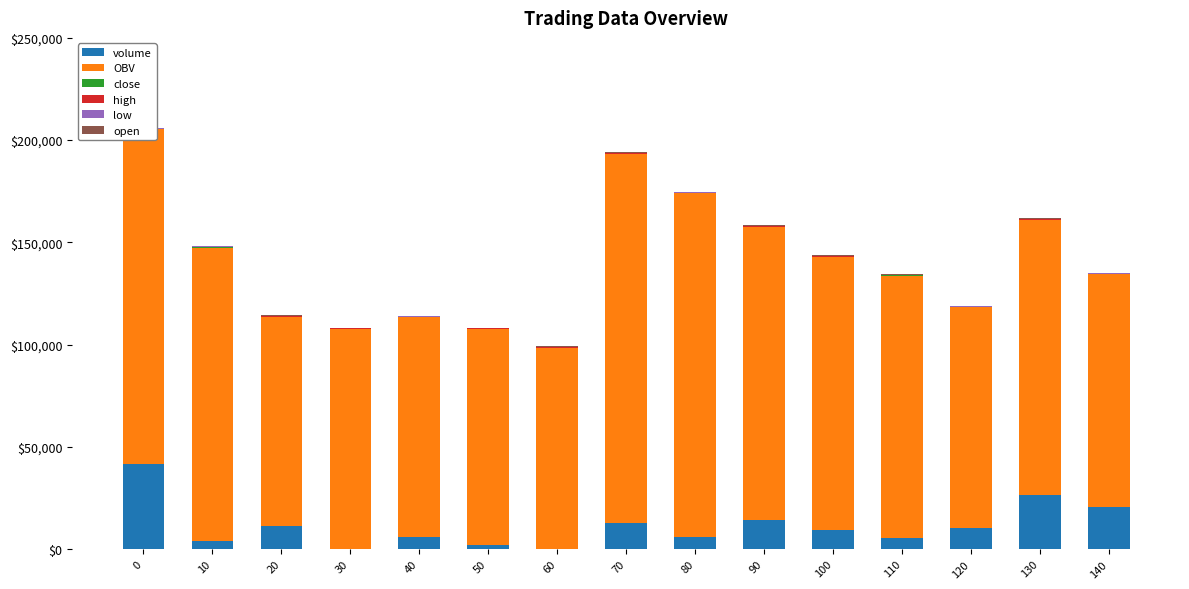

What is the maximum value for volume?

41390.5